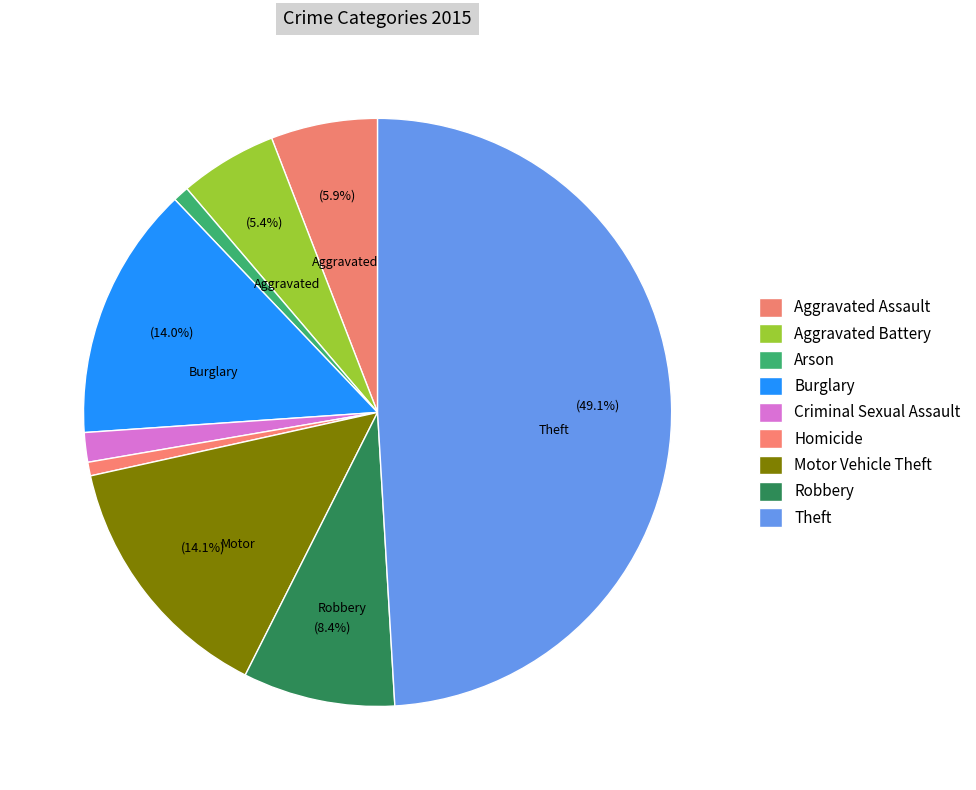

True or false: Burglary accounts for 14% of the total.

True